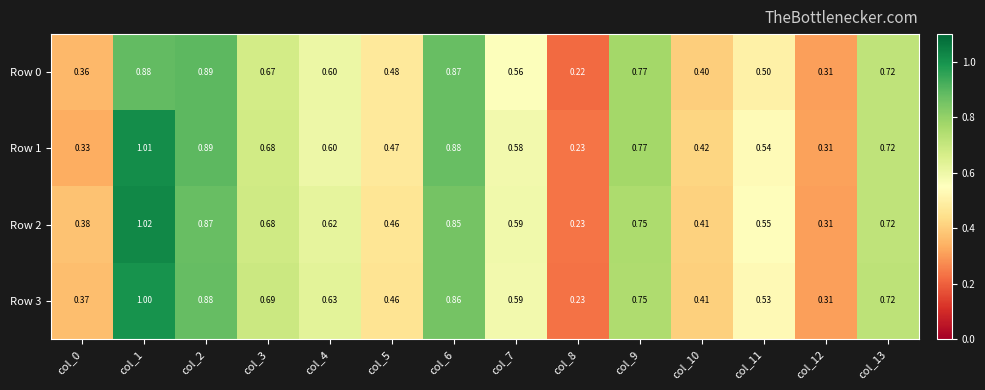

Is the value of Row 0 at col_4 greater than the value of Row 1 at col_1?

No